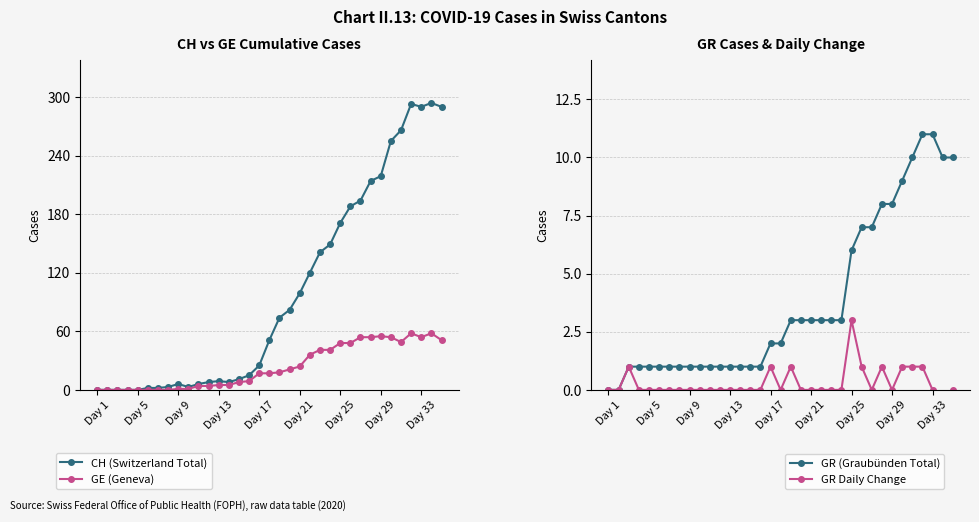

What is the average value of the CH (Switzerland Total) series?

100